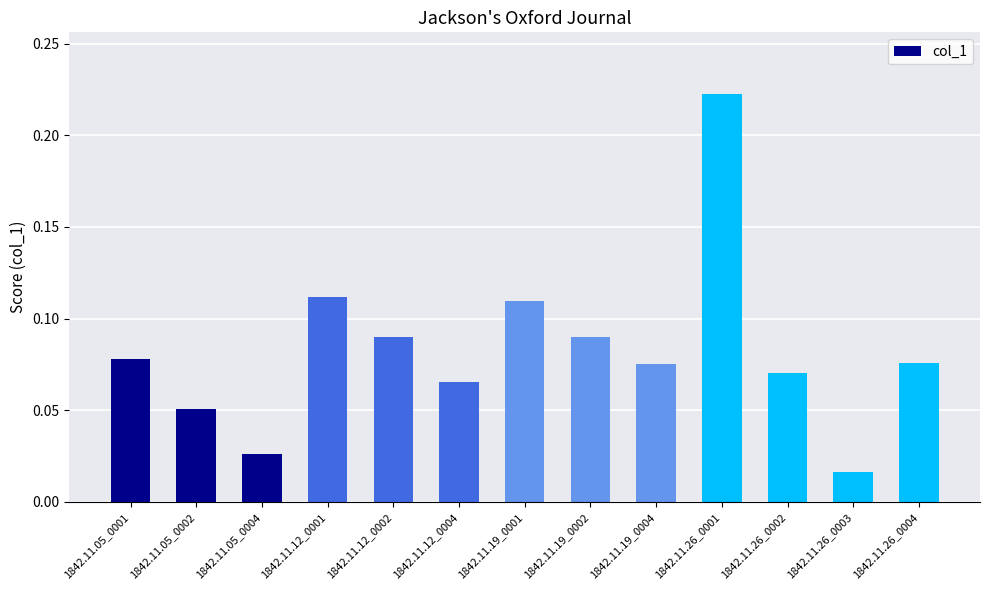

What is the change in value from 1842.11.12_0002 to 1842.11.26_0001?

+0.1